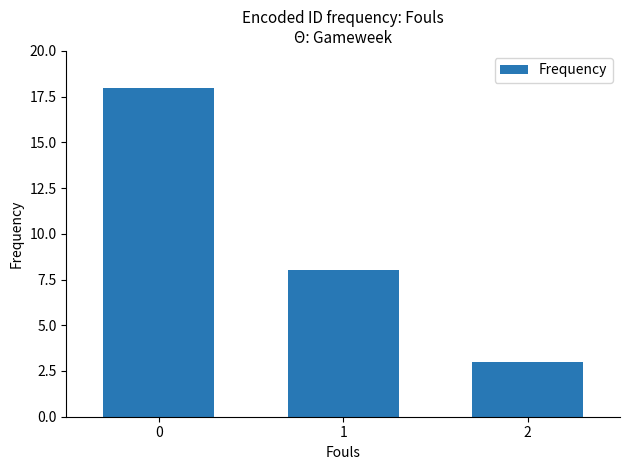

Does the chart contain stacked bars?

No